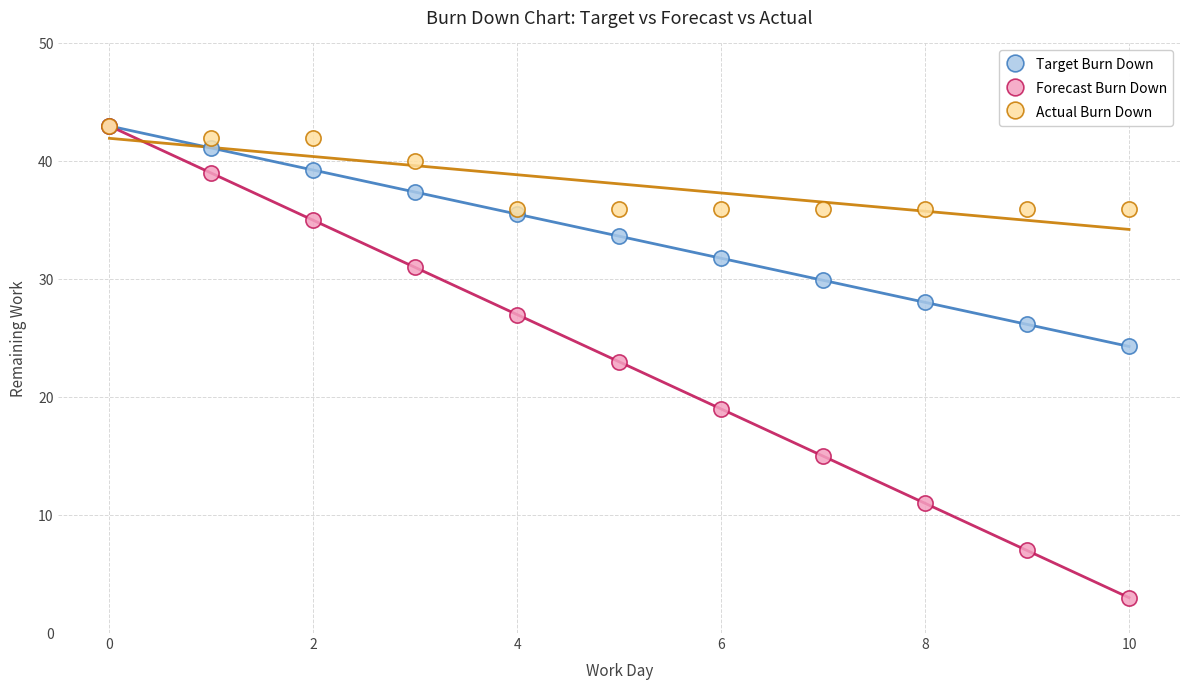

In the Target Burn Down series, what Y value is closest to 33?

33.7